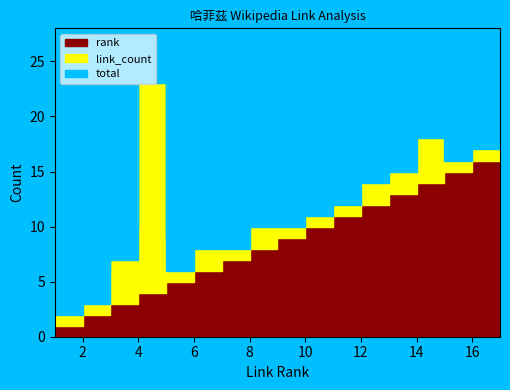

Which series has the largest total across all categories?

rank